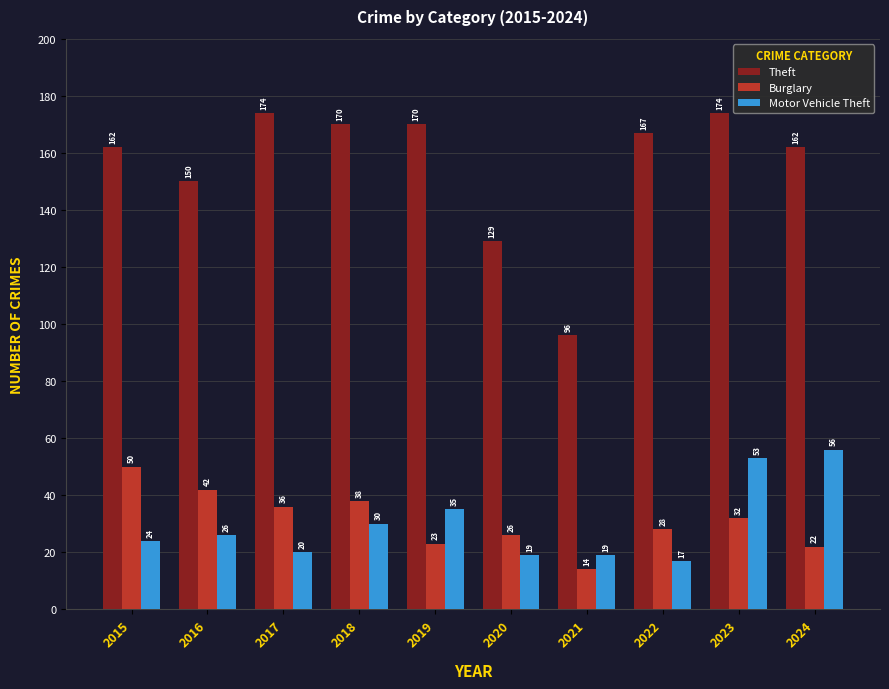

Reading left to right, what are all the values shown in this chart?

Theft: 2015=162	2016=150	2017=174	2018=170	2019=170	2020=129	2021=96	2022=167	2023=174	2024=162
Burglary: 2015=50	2016=42	2017=36	2018=38	2019=23	2020=26	2021=14	2022=28	2023=32	2024=22
Motor Vehicle Theft: 2015=24	2016=26	2017=20	2018=30	2019=35	2020=19	2021=19	2022=17	2023=53	2024=56